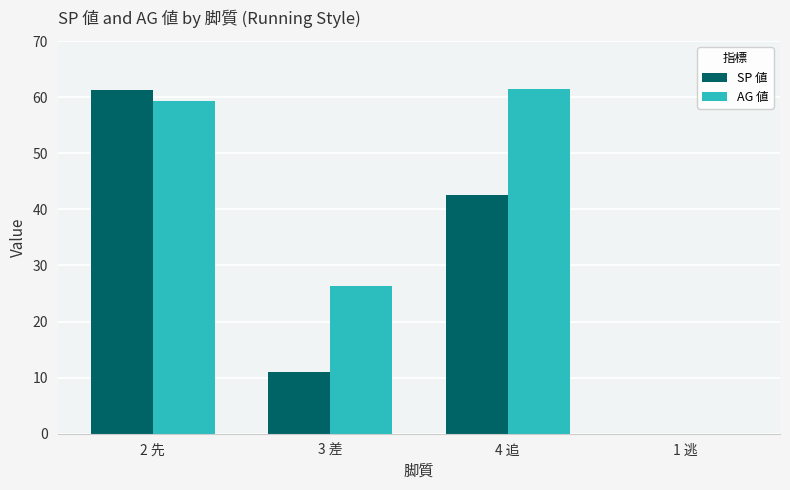

What is the sum of all AG 値 values?

147.2